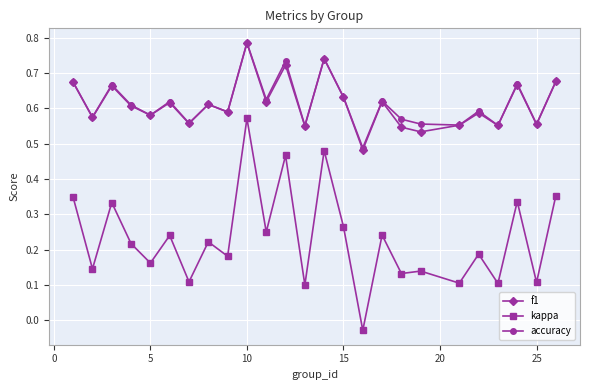

How many accuracy values are between 0 and 1?

25